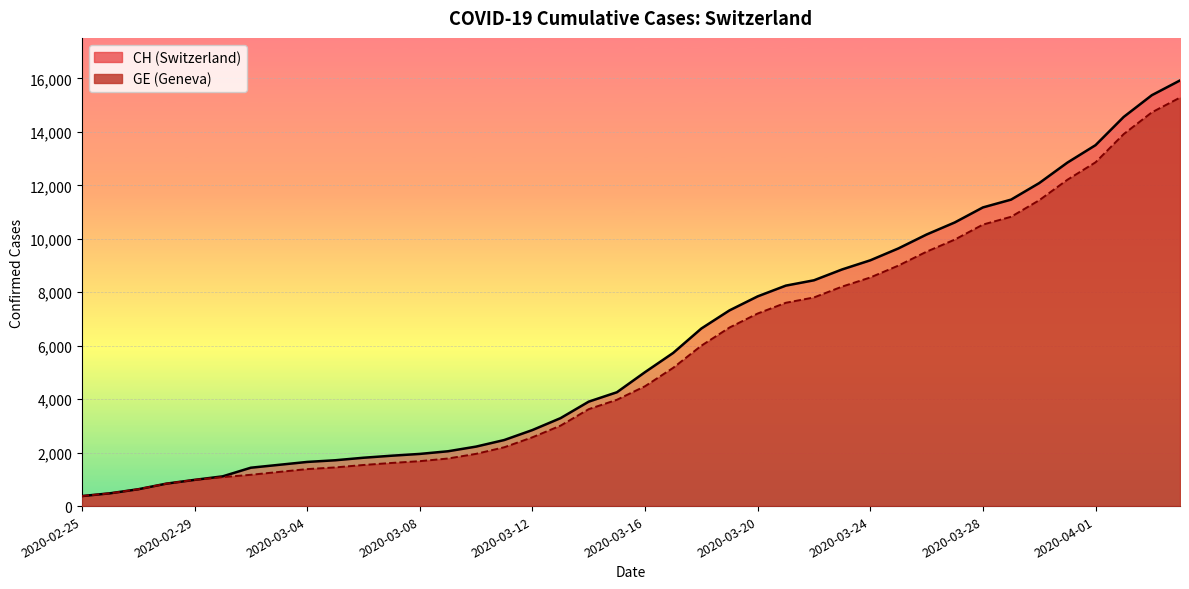

True or false: CH and GE intersect in this chart.

False